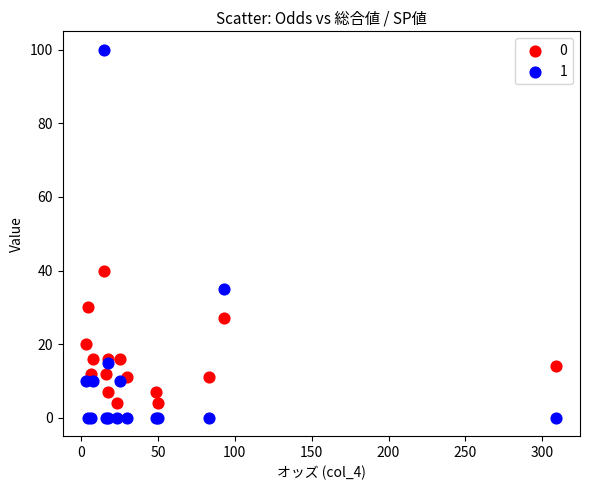

Which series has the widest spread of Y values?

1